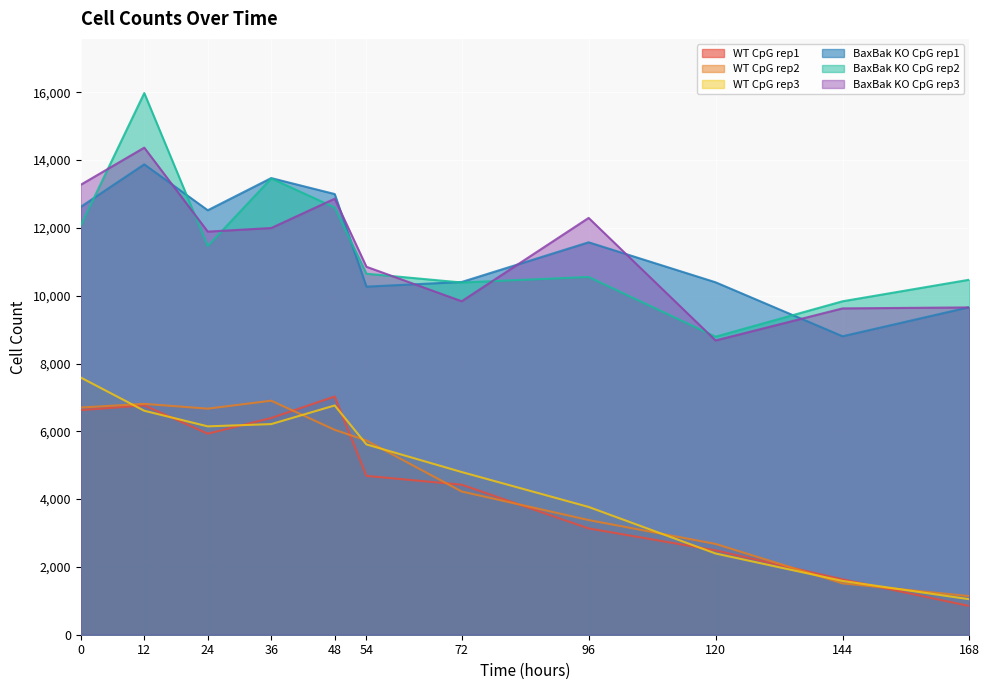

Is it true that BaxBak KO CpG rep1 equals 13875 at 12?

True